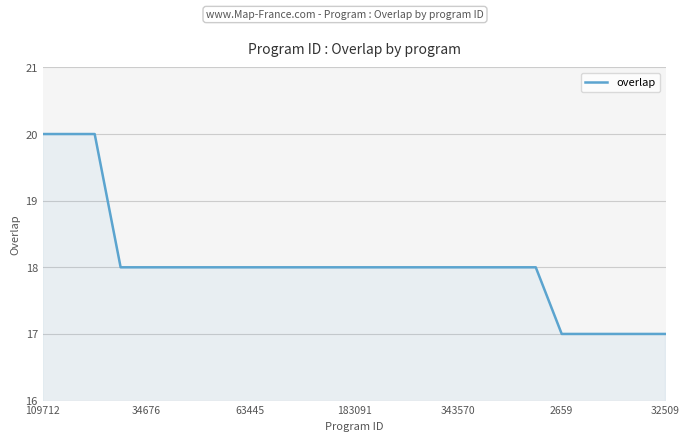

What is the greatest value displayed?

20